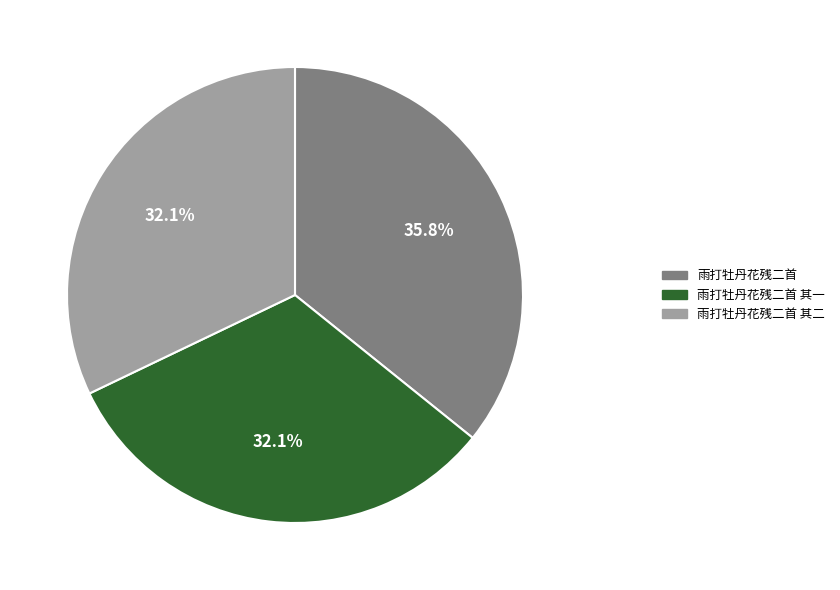

Count the number of slices in the pie.

3